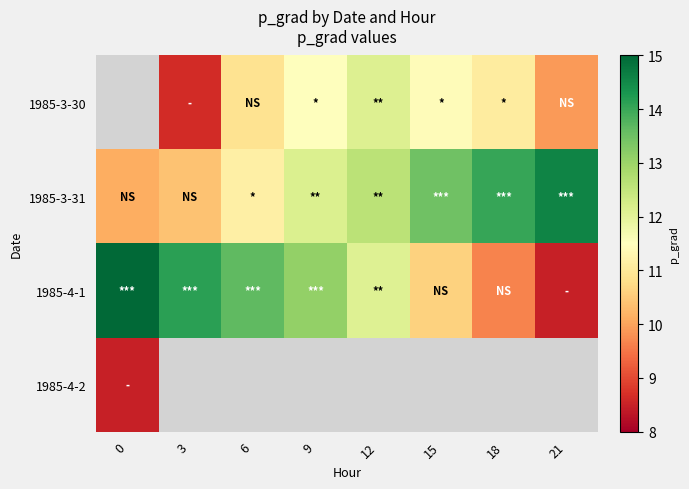

Rank the series at 12 from highest to lowest value.

1985-3-31, 1985-4-1, 1985-4-2, 1985-3-30